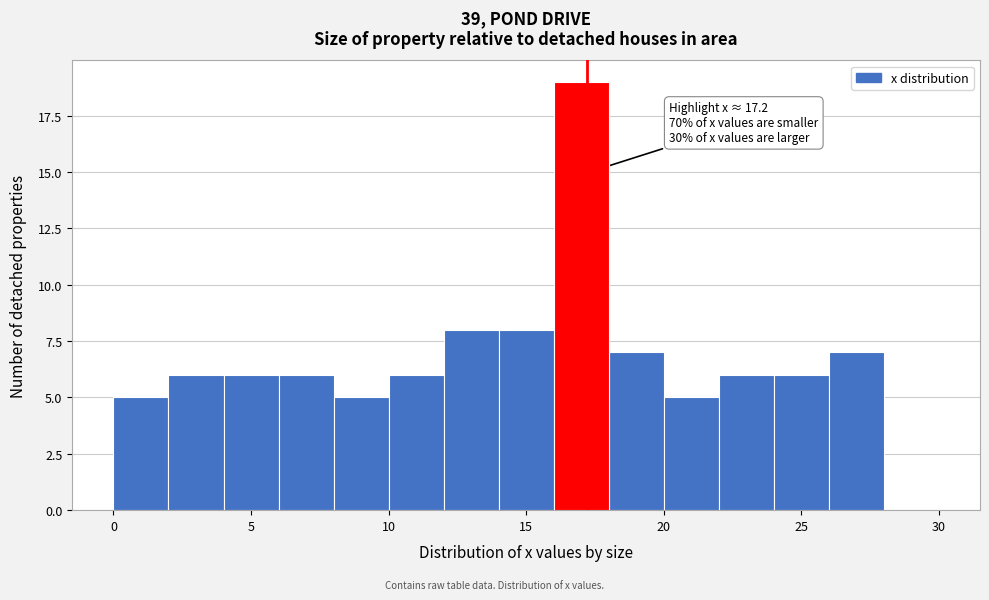

Which range on the x-axis has the tallest bar?

16 to 18